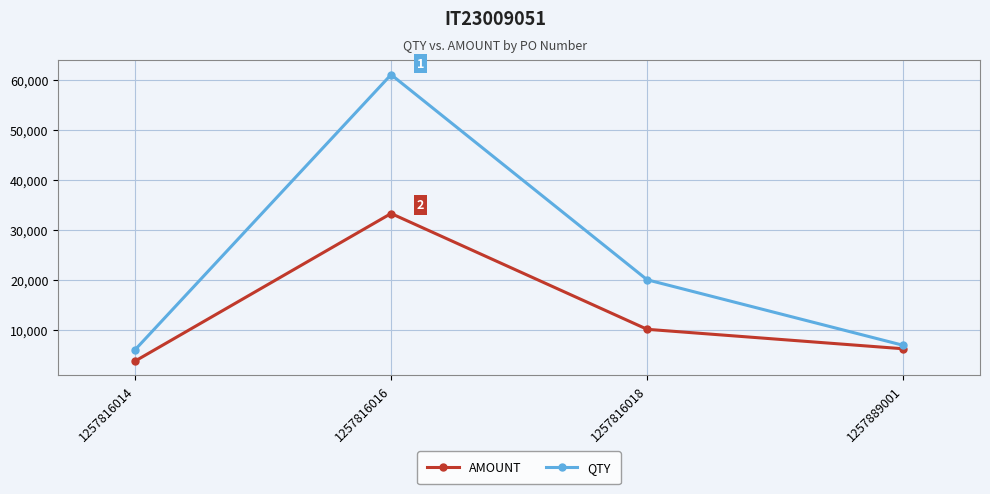

Where does the AMOUNT series first go above 10100?

1257816016